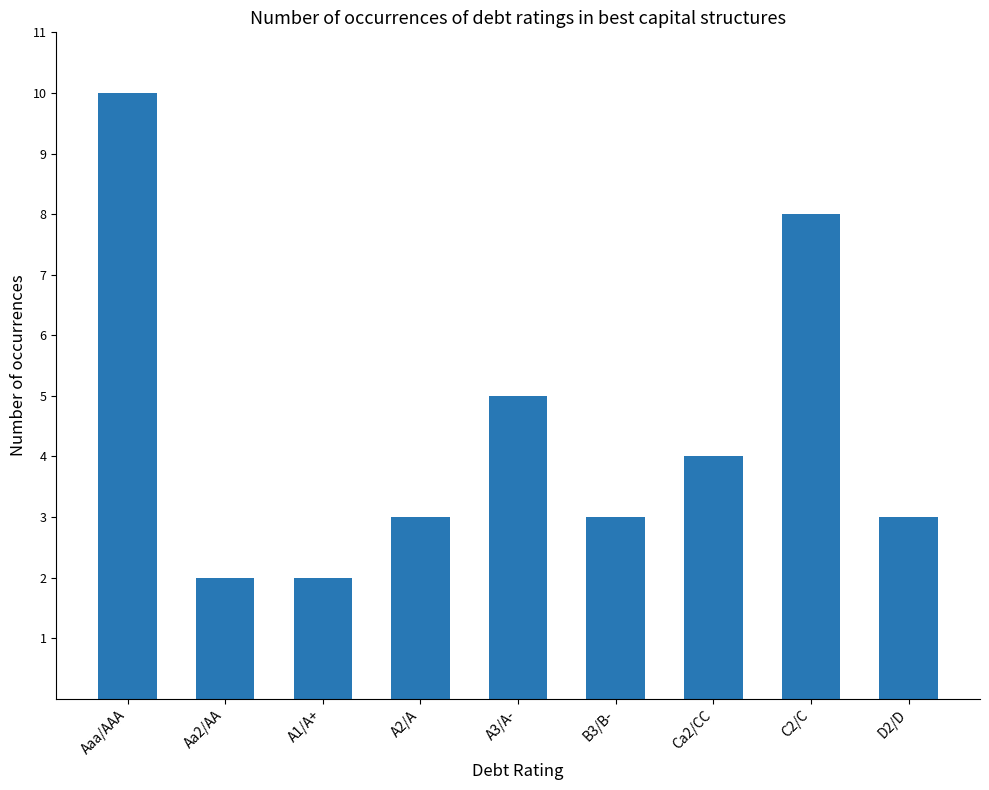

What is the sum of all values?

40